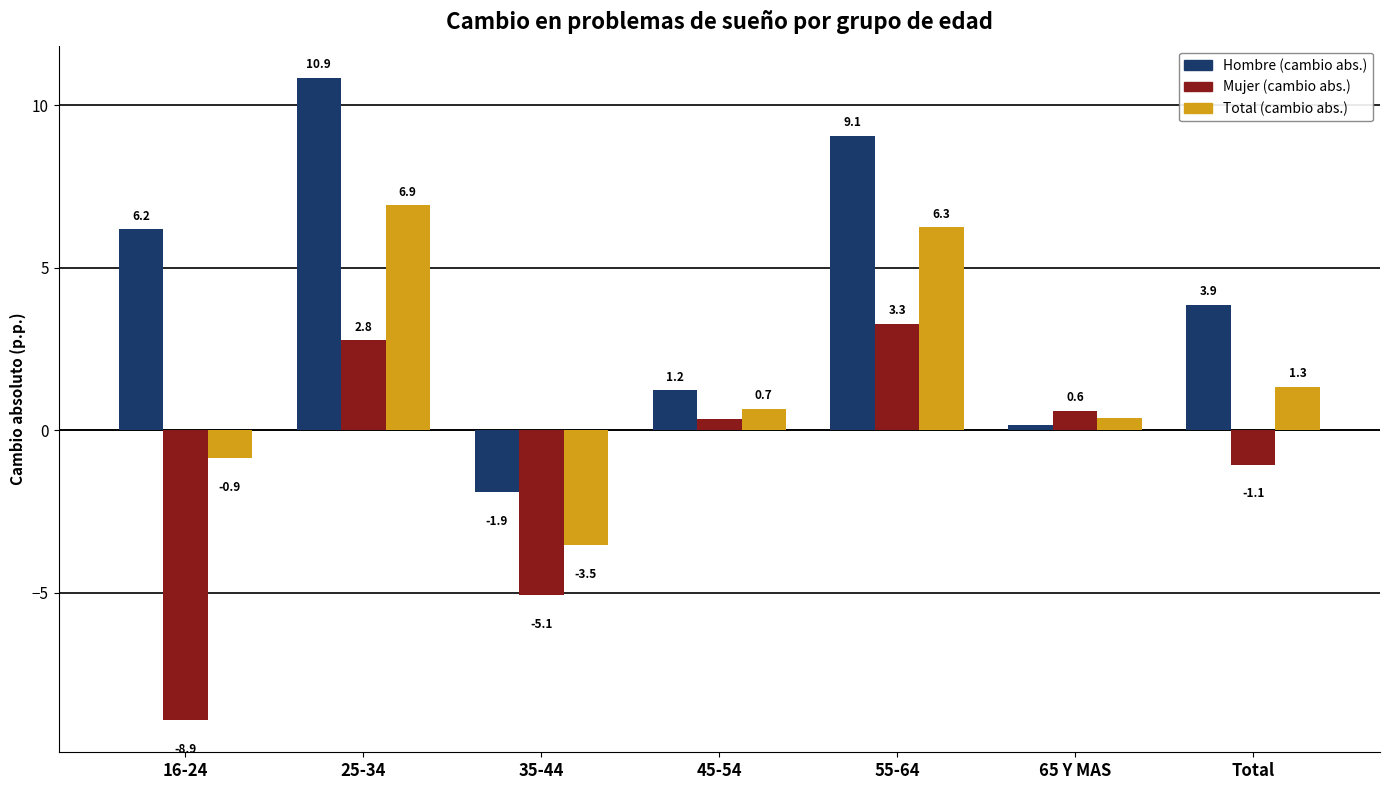

What is the smallest value displayed?

-8.9